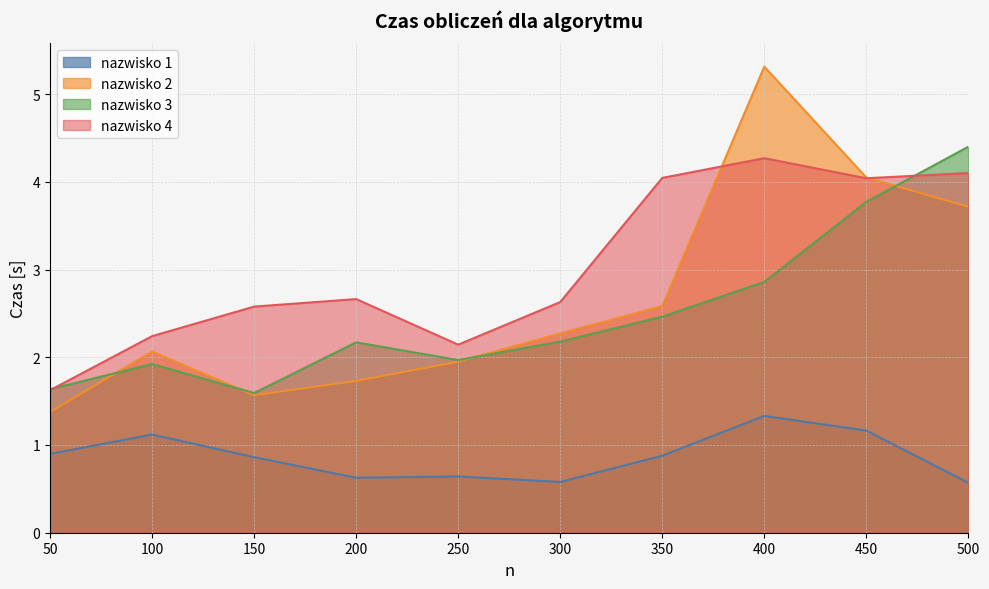

Rank the series at 300 from highest to lowest value.

nazwisko 4, nazwisko 2, nazwisko 3, nazwisko 1